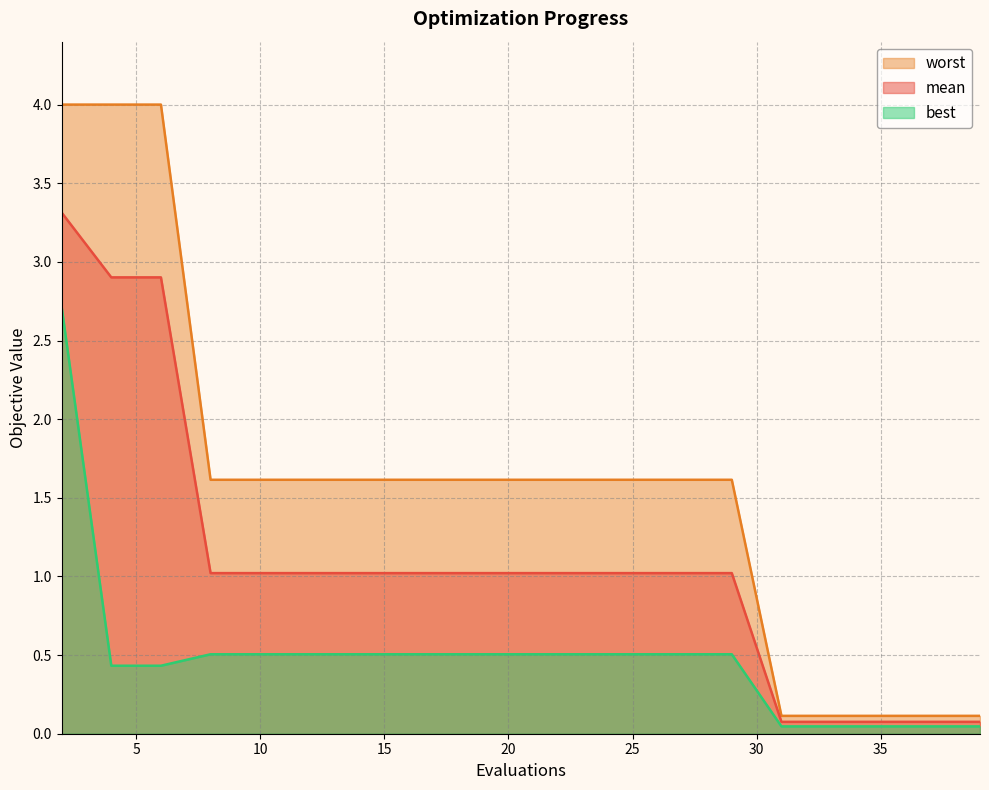

Reading left to right, list all the values displayed in this chart.

mean: 3.3	2.9	2.9	1.0	1.0	1.0	1.0	1.0	1.0	1.0	1.0	1.0	1.0	1.0	1.0	0.1	0.1	0.1	0.1	0.1
best: 2.7	0.4	0.4	0.5	0.5	0.5	0.5	0.5	0.5	0.5	0.5	0.5	0.5	0.5	0.5	0.0	0.0	0.0	0.0	0.0
worst: 4.0	4.0	4.0	1.6	1.6	1.6	1.6	1.6	1.6	1.6	1.6	1.6	1.6	1.6	1.6	0.1	0.1	0.1	0.1	0.1